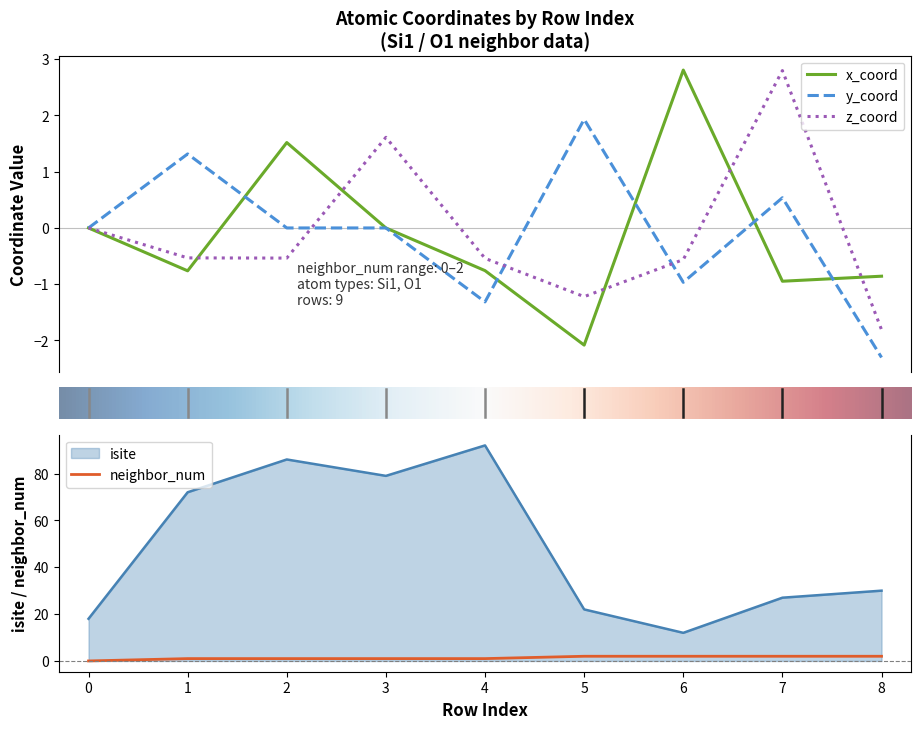

What is the highest value of the isite series?

92